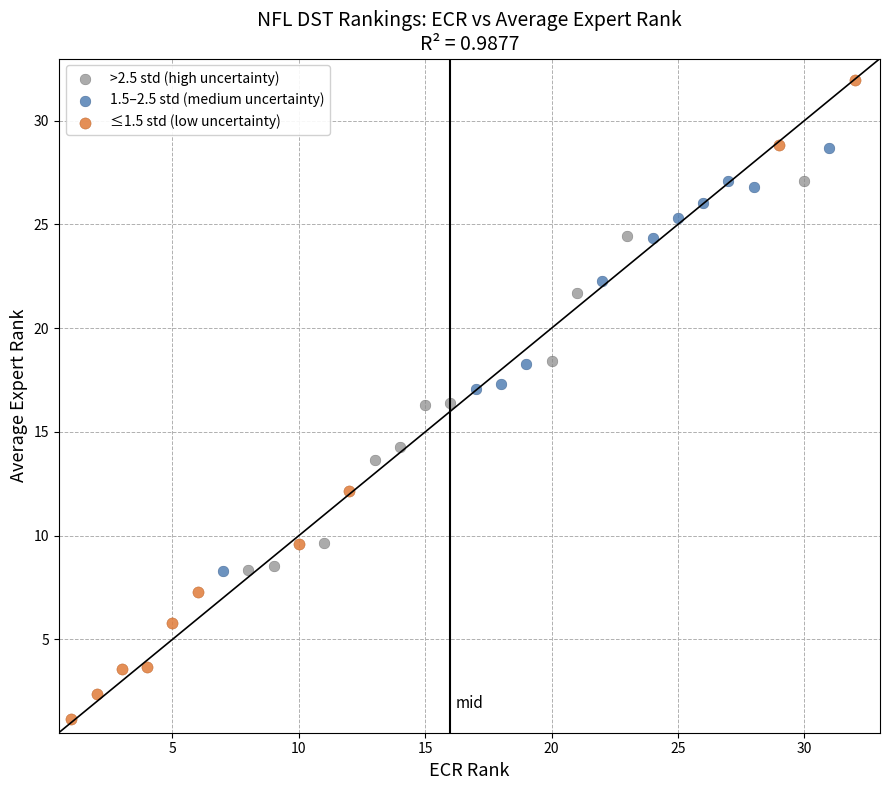

What are all the series names shown in the legend?

>2.5 std (high uncertainty), 1.5–2.5 std (medium uncertainty), ≤1.5 std (low uncertainty)